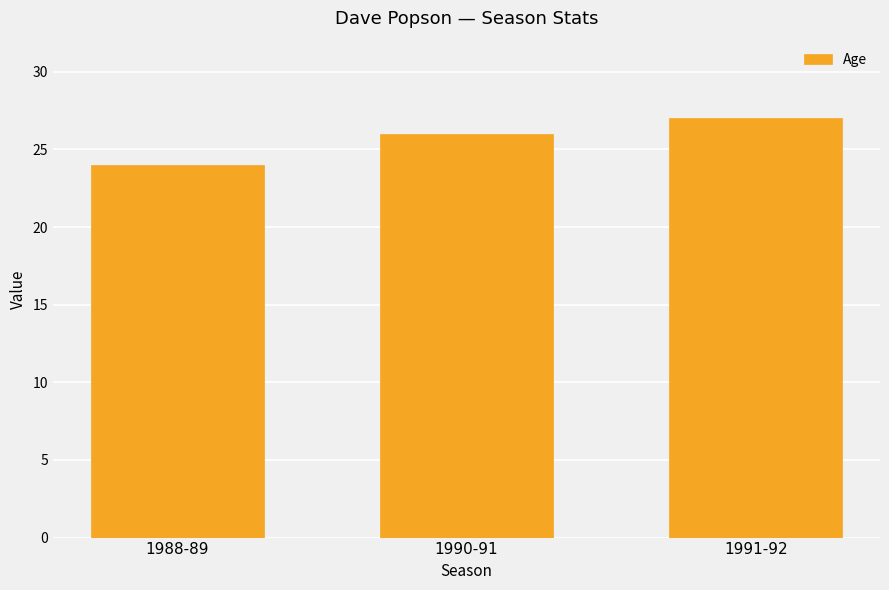

How many values are below 26?

1